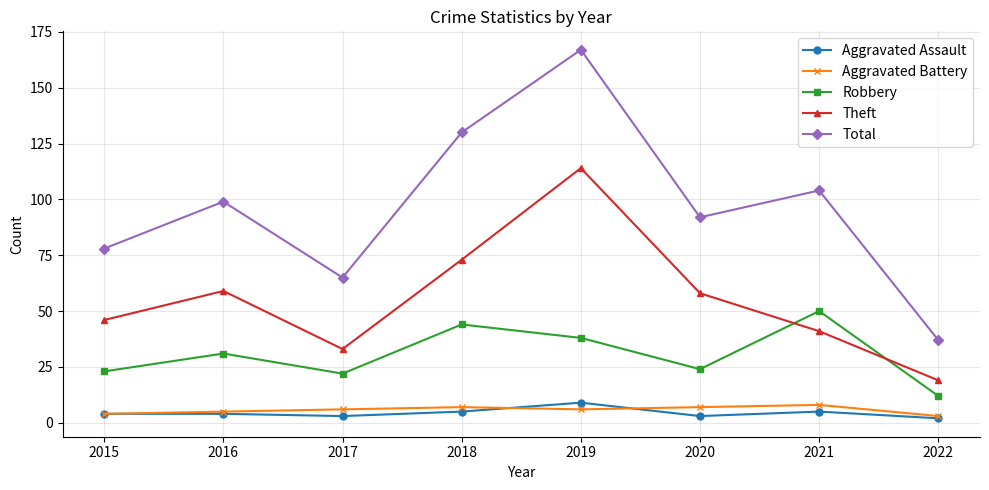

Which series has the largest total across all categories?

Total